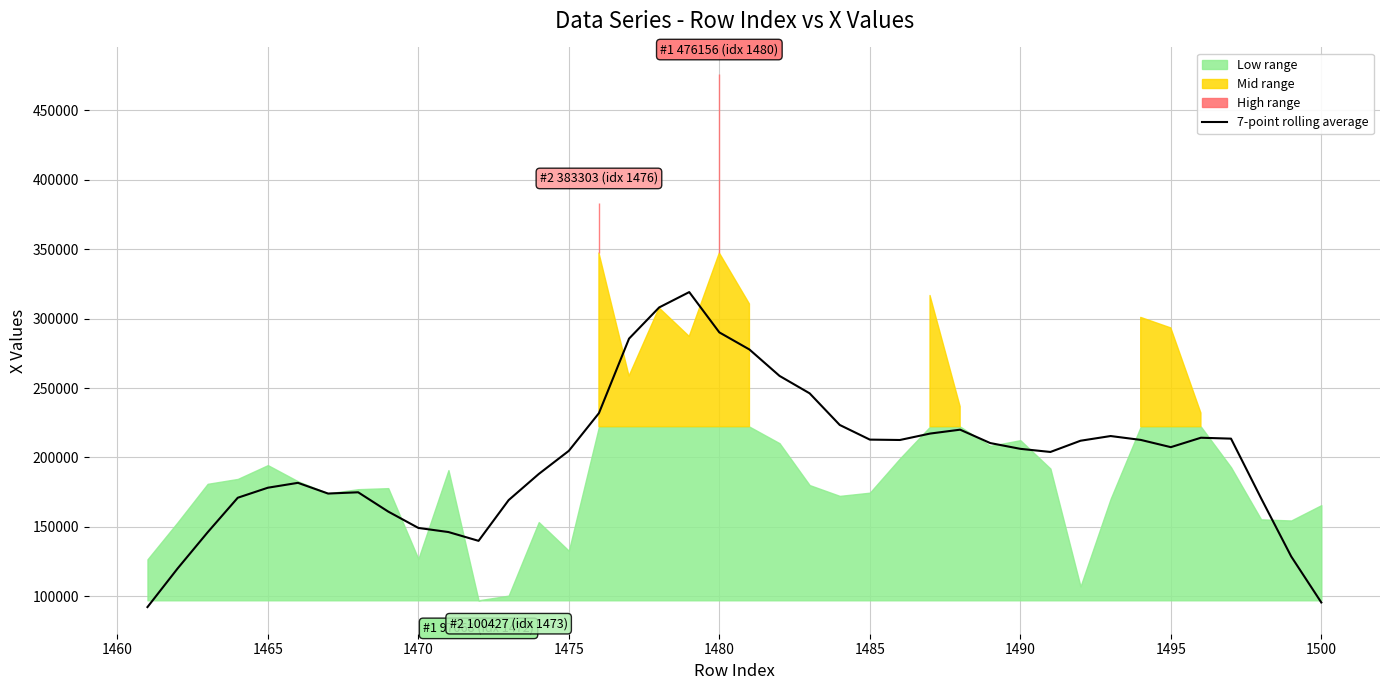

What is the lowest value of the 7-point rolling average series?

92184.4